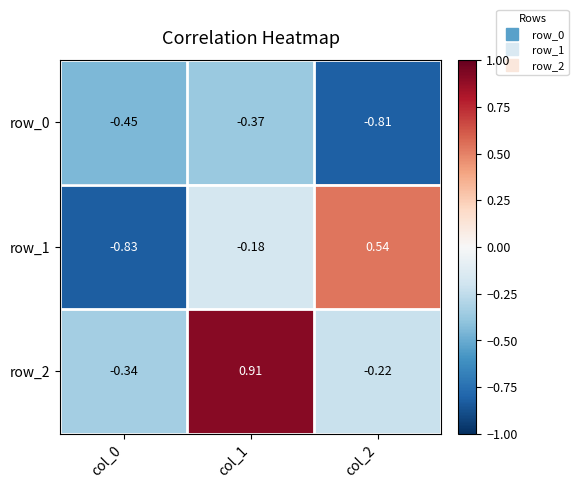

Where does the row_2 series first go above 0?

col_1